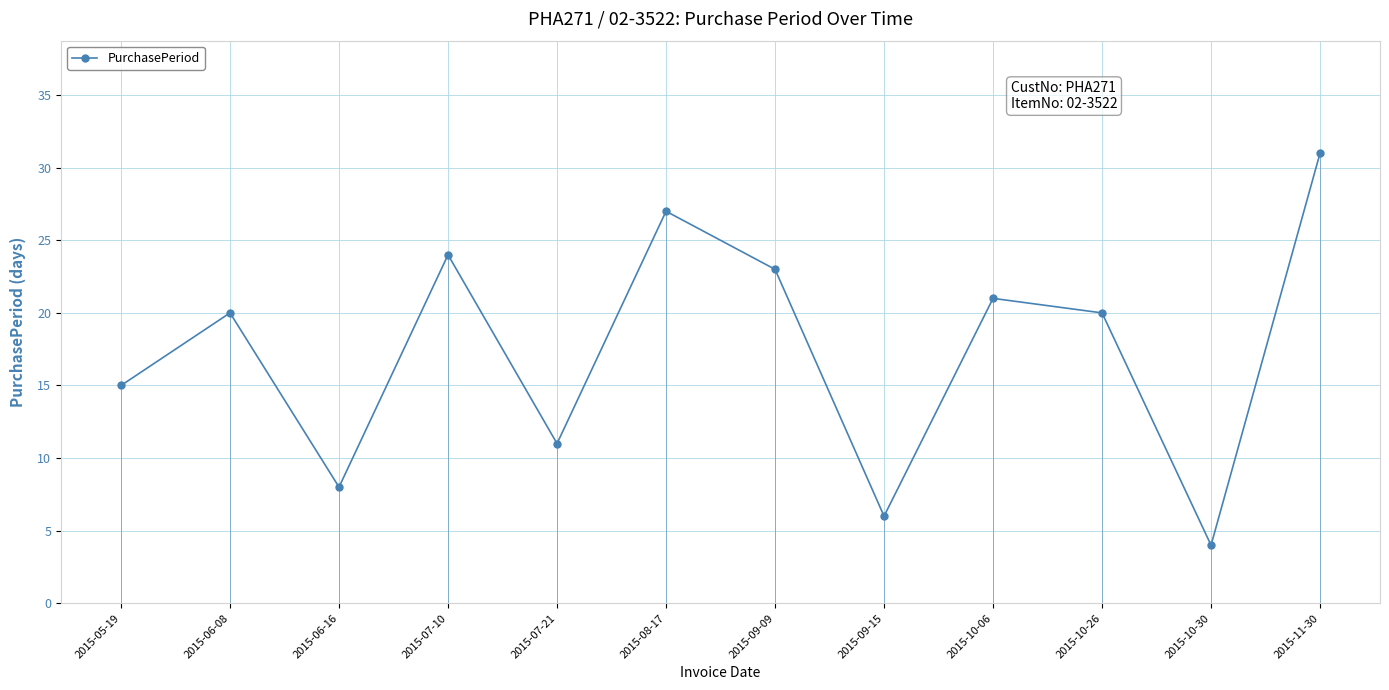

What is the minimum value shown in the chart?

4